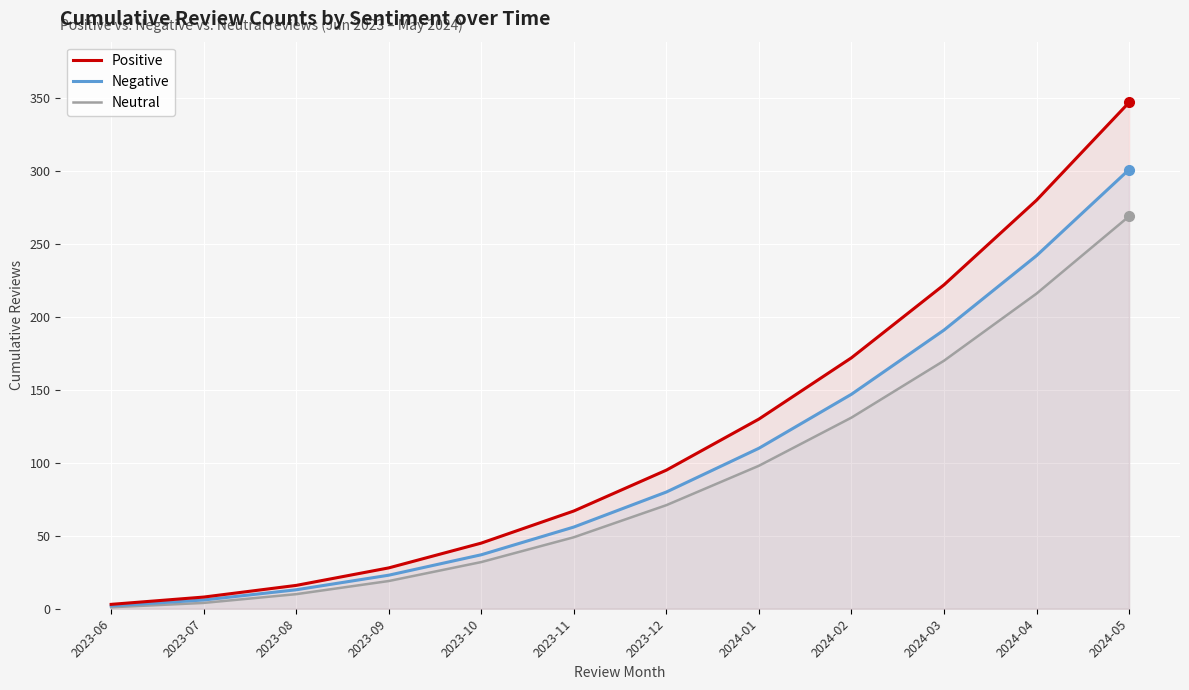

What is the maximum value for Positive?

347